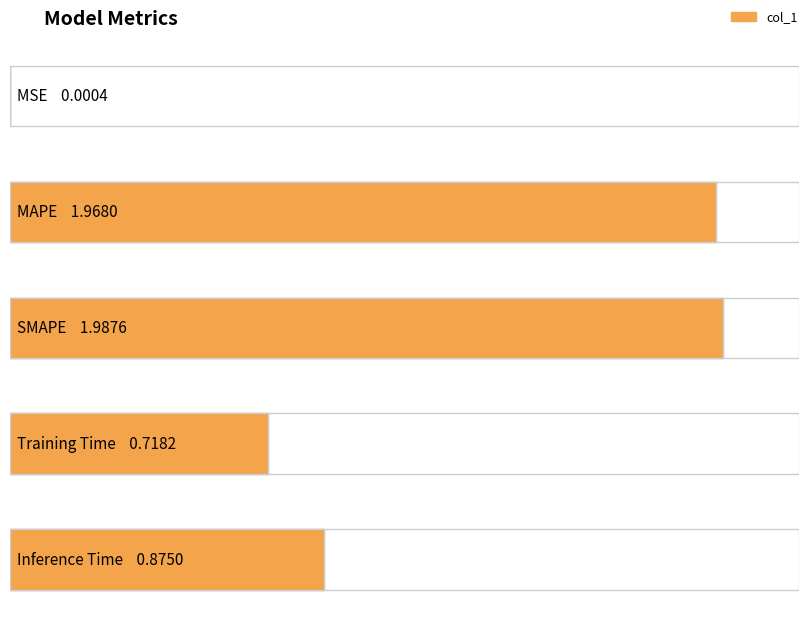

What is the greatest value displayed?

2.0